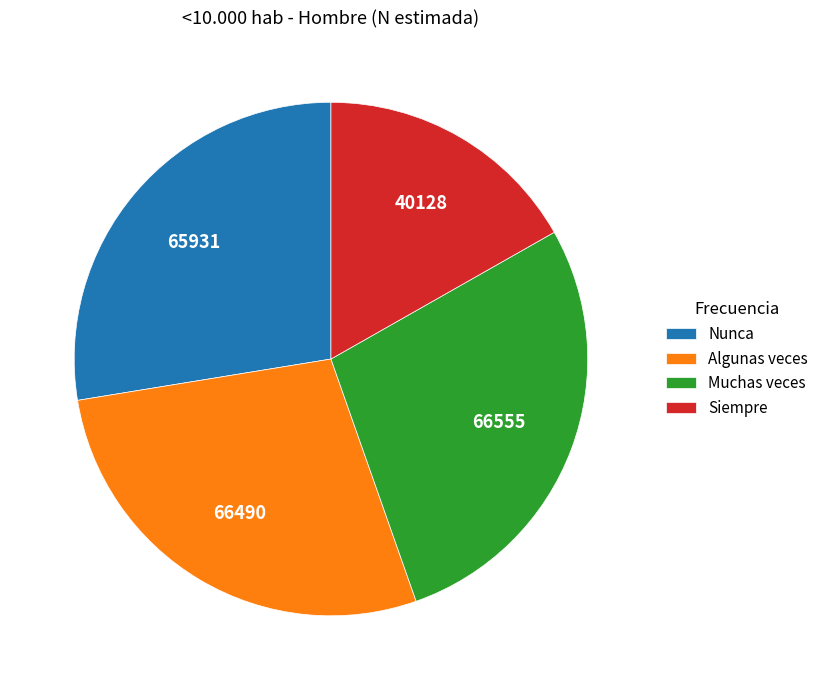

Is the sum of Algunas veces and Muchas veces greater than half?

Yes